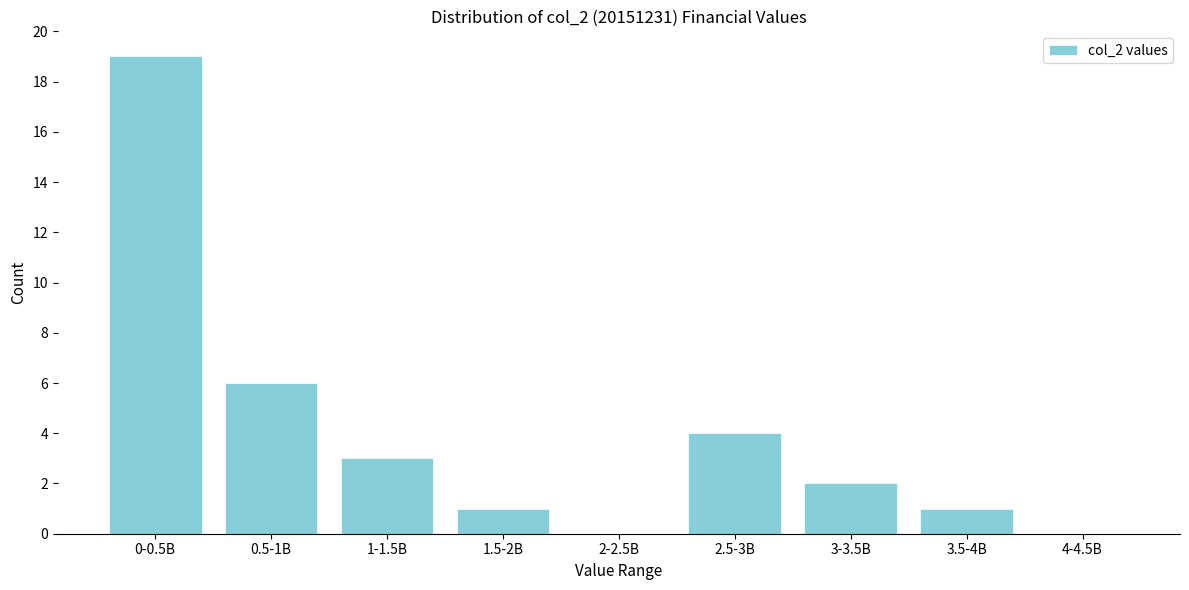

Reading right to left, what are all the values shown in this chart?

4-4.5B=0	3.5-4B=1	3-3.5B=2	2.5-3B=4	2-2.5B=0	1.5-2B=1	1-1.5B=3	0.5-1B=6	0-0.5B=19